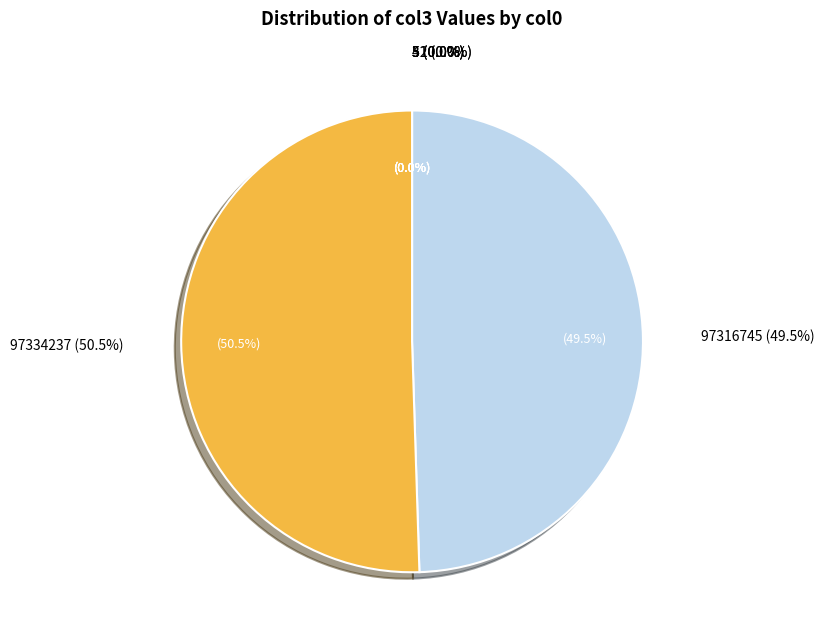

What is the change in value from 3 to 4?

-2